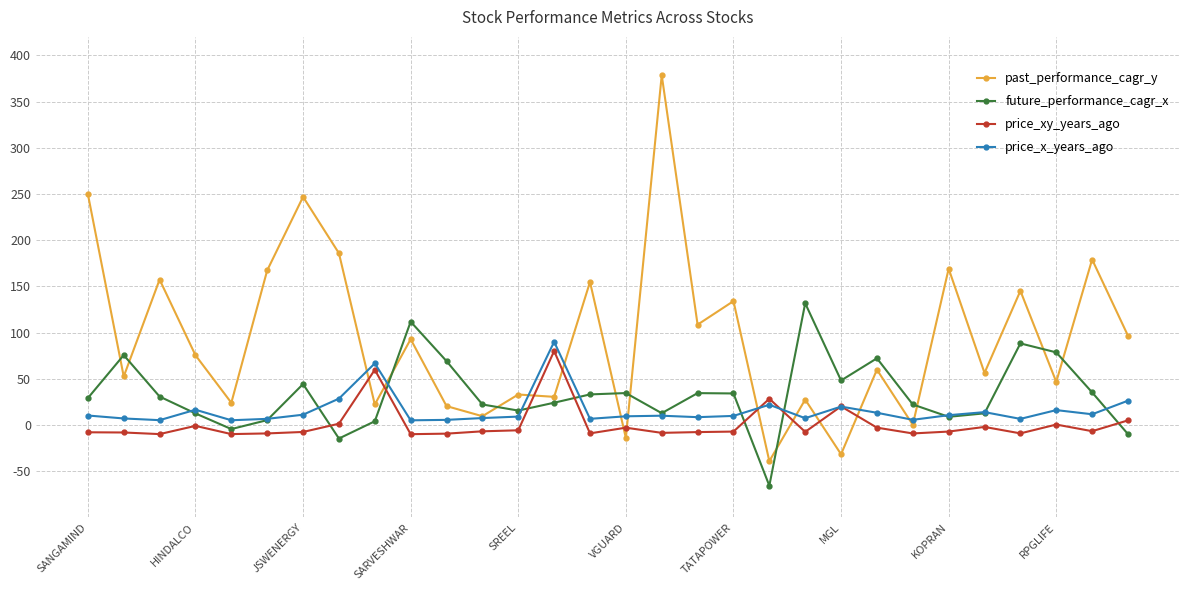

Does the chart have visible grid lines?

Yes